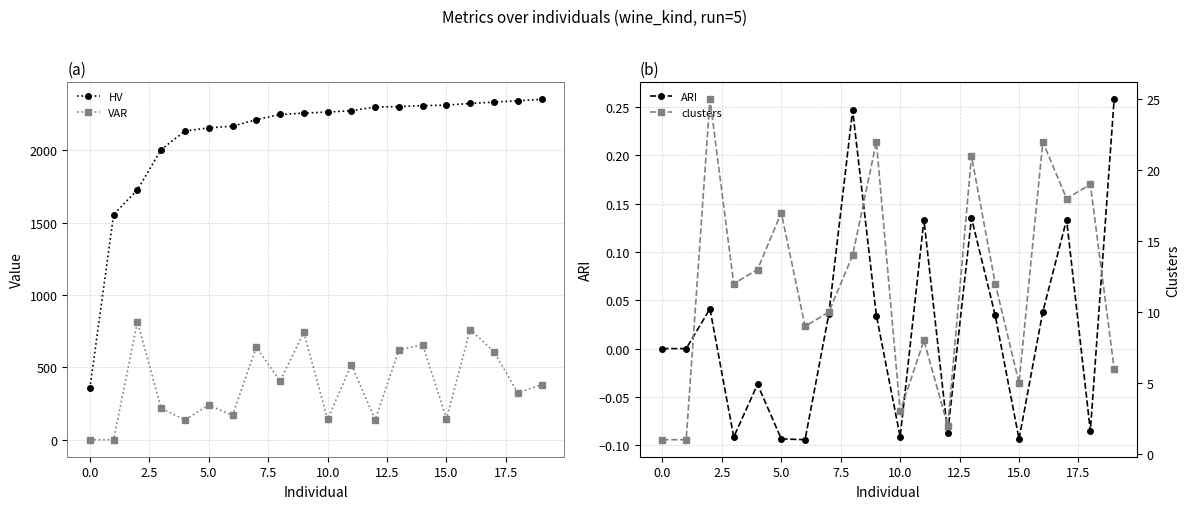

Is this an area chart (filled region under the line)?

No